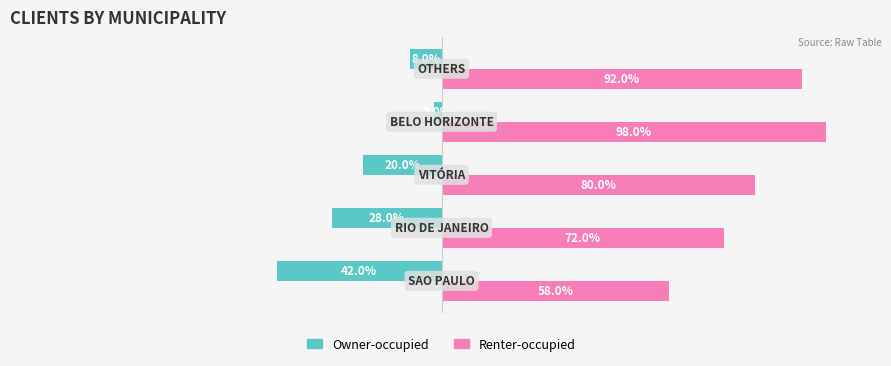

Rank the series by their maximum value, from highest to lowest.

Renter-occupied, Owner-occupied